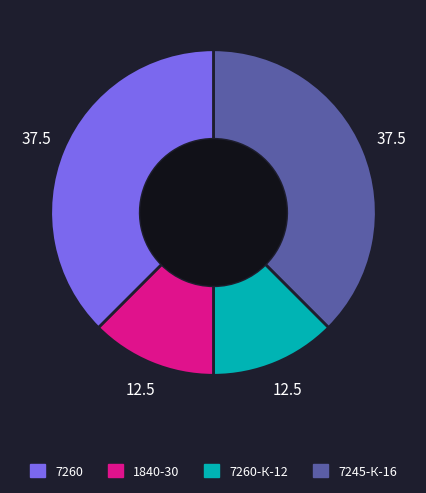

Count the number of slices in the pie.

4